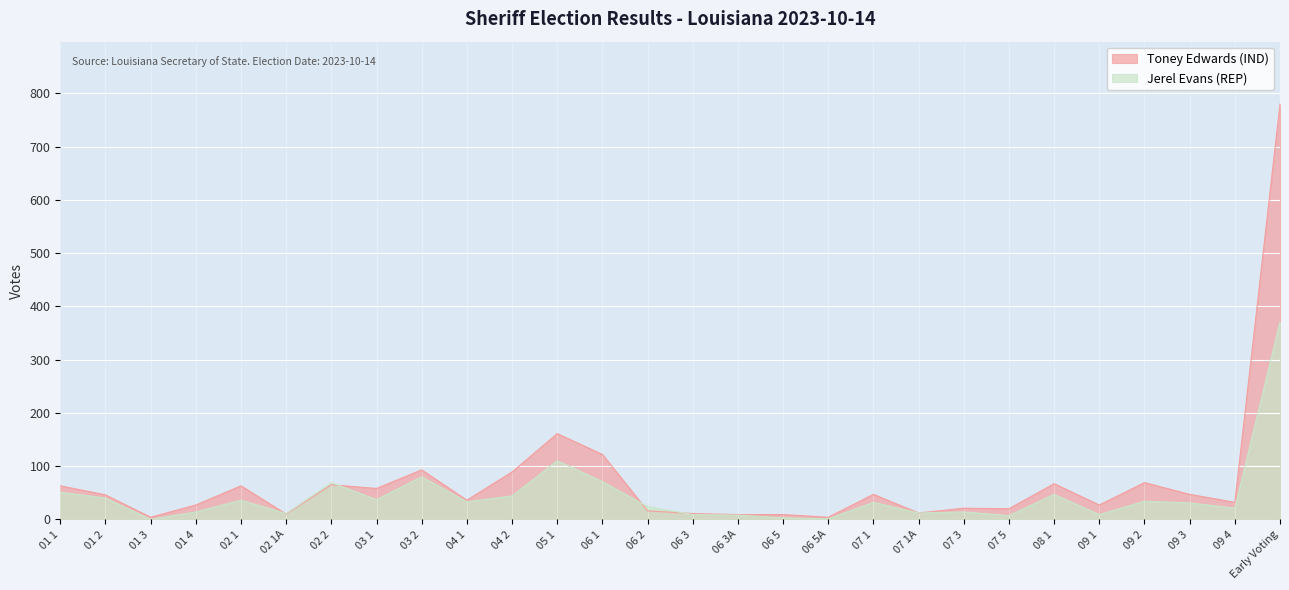

How many interior local peaks does the Toney Edwards (IND) series have?

8